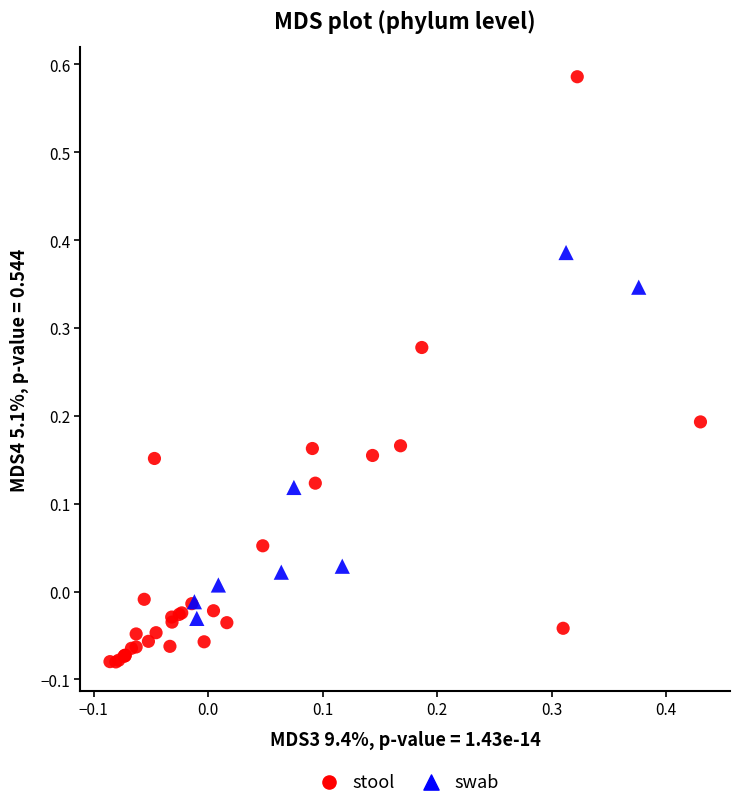

Which series contains the lowest Y value?

stool